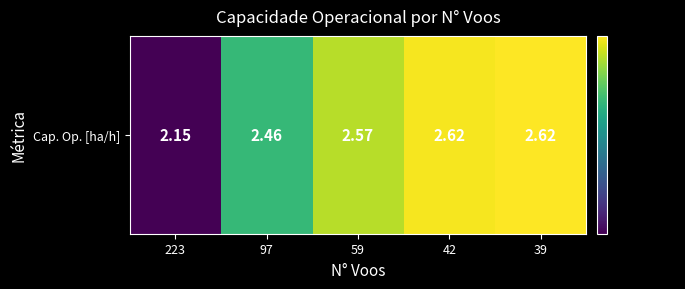

What is the sum of all values?

12.4